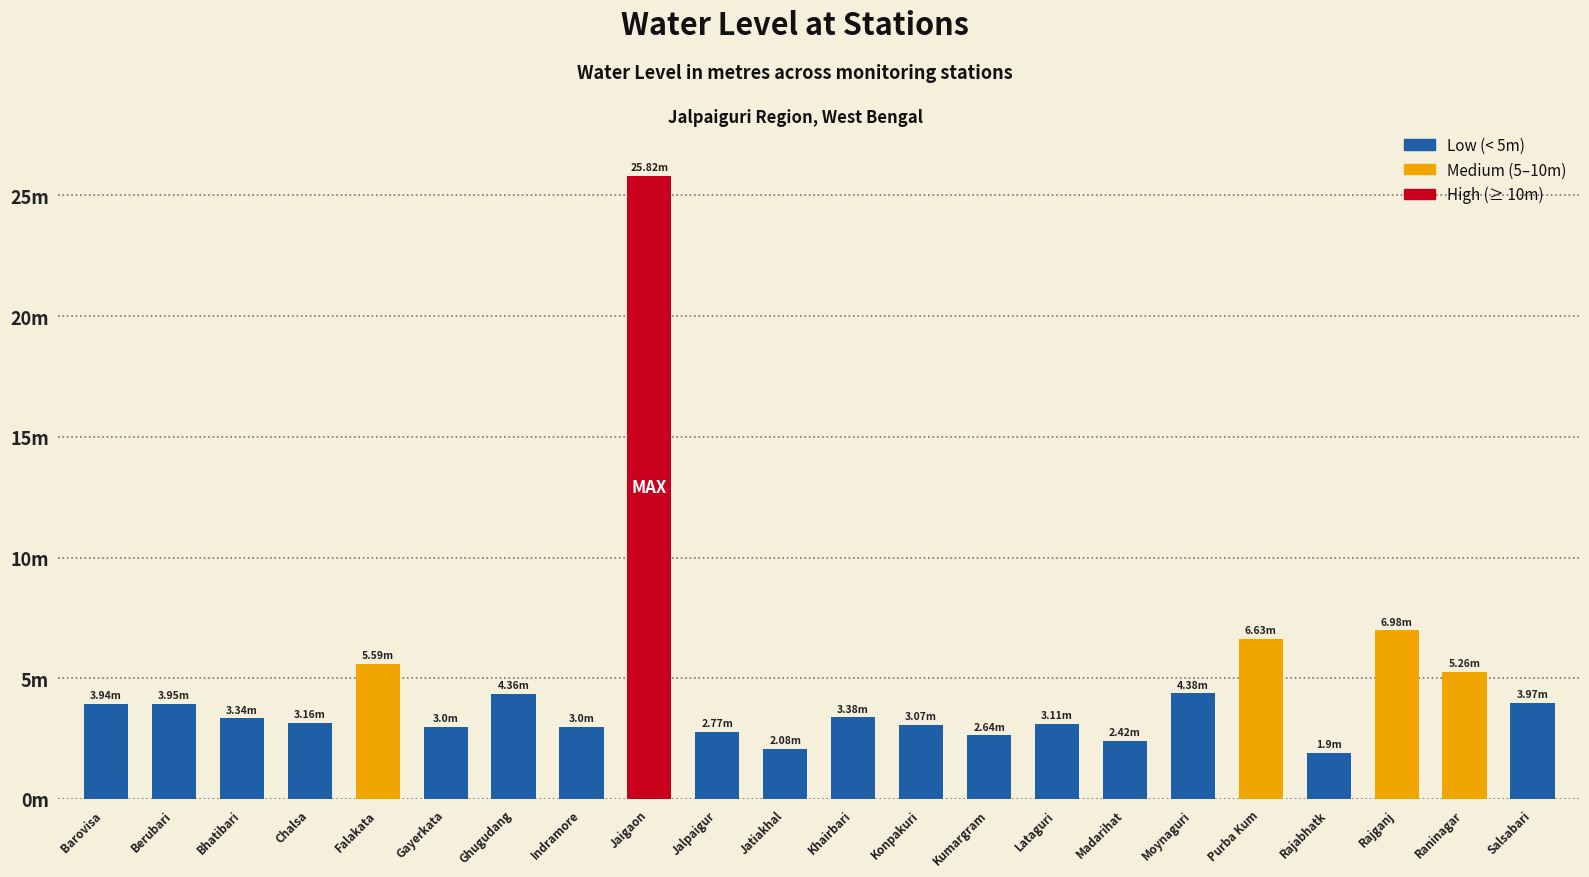

Are the bars horizontal?

No